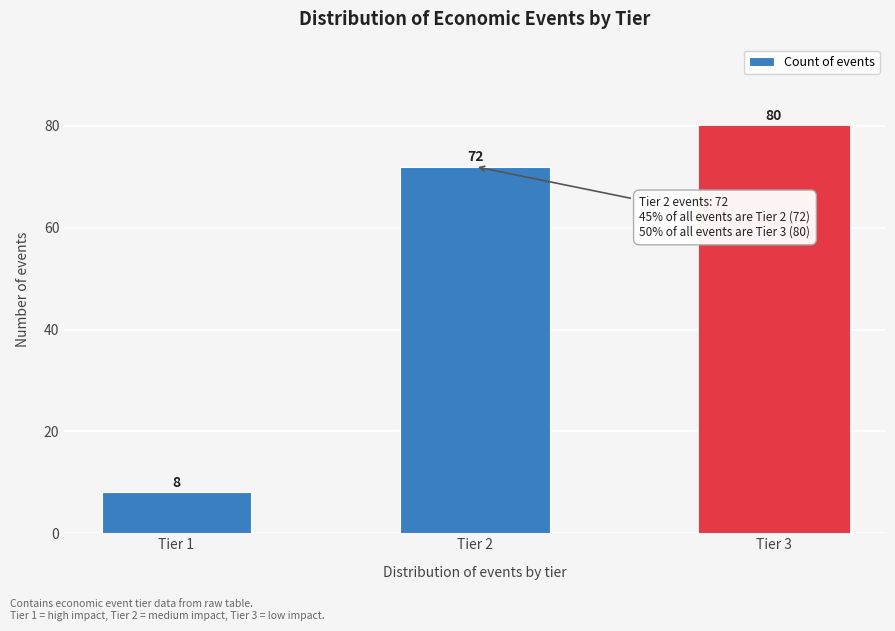

Reading left to right, what are all the values shown in this chart?

8	72	80